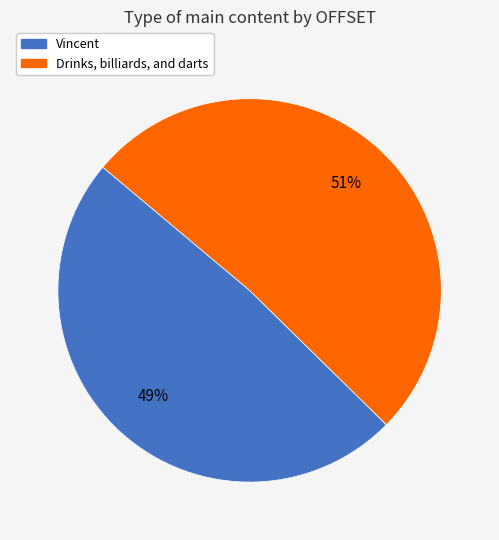

To the nearest percent, what percentage of the pie is Vincent?

49%